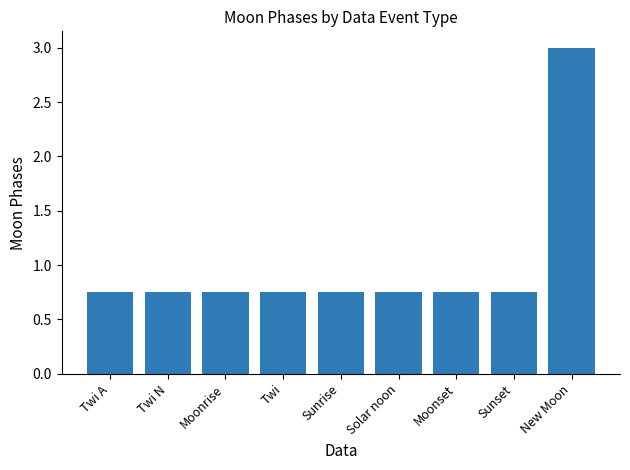

What is the label of the 2nd bar from the right?

Sunset